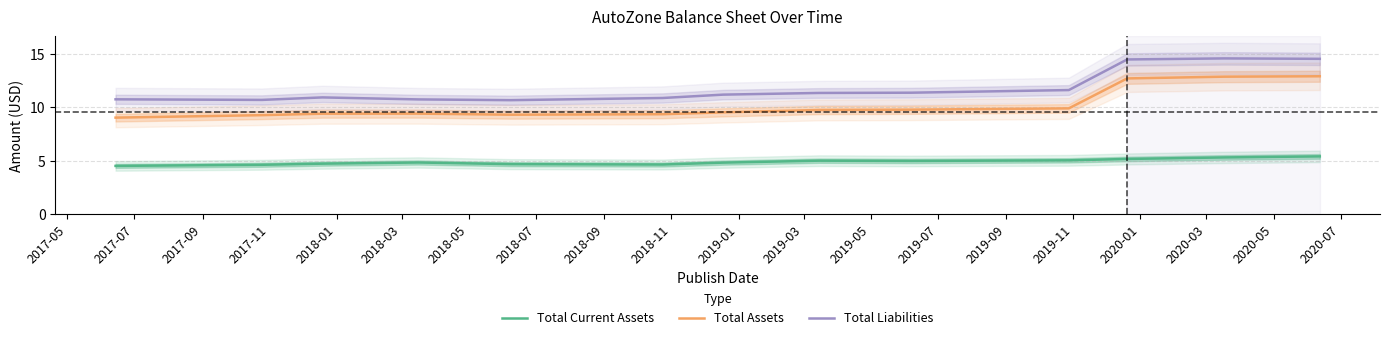

Rank the series by their average value, from highest to lowest.

Total Liabilities, Total Assets, Total Current Assets